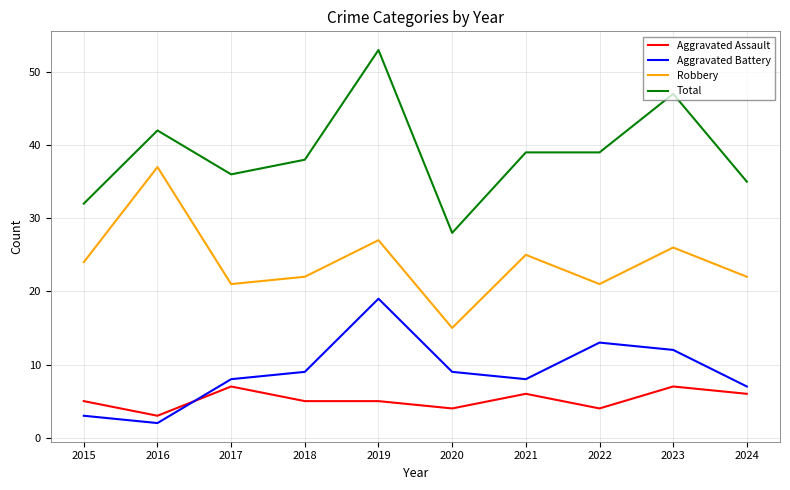

What value does the Aggravated Battery series have at 2020, to the nearest 10?

10